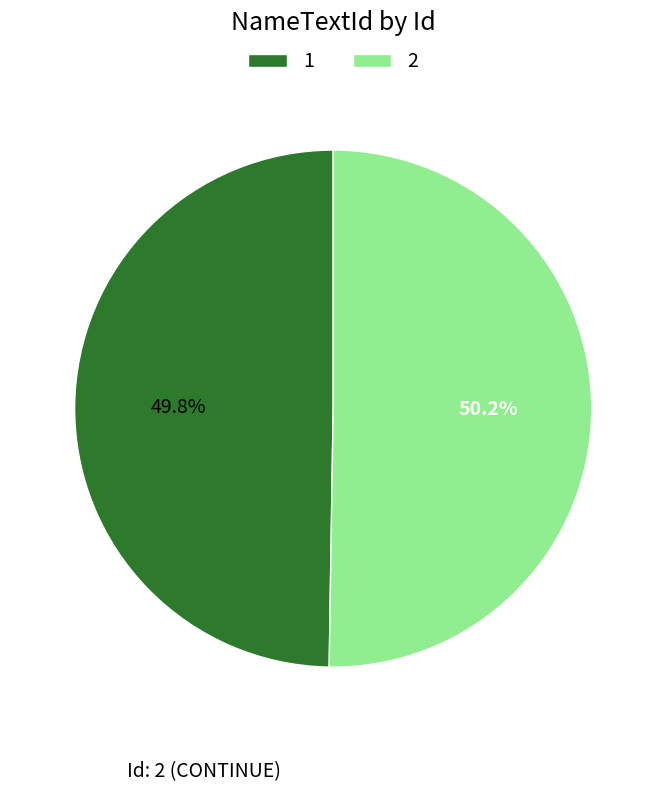

Approximately how many times larger is the value at 1 compared to 2?

1.0